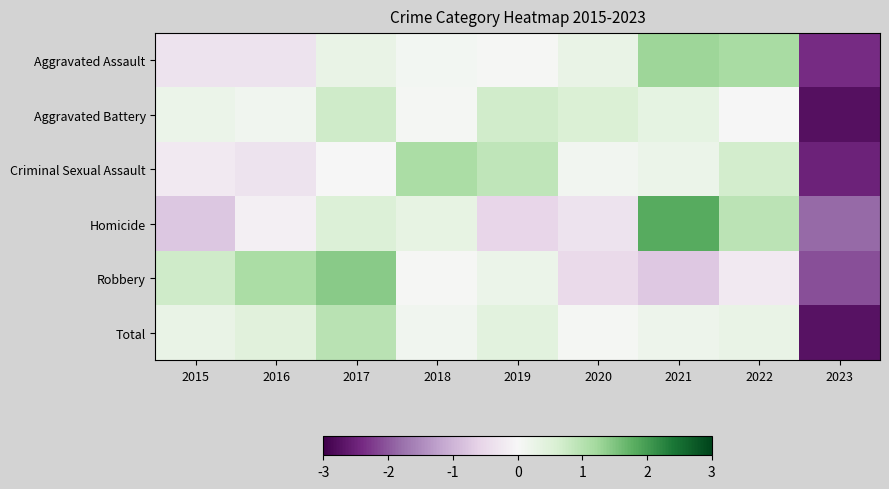

Reading right to left, what are all the values shown in this chart?

Aggravated Assault: 2023=-2.4	2022=1.2	2021=1.3	2020=0.3	2019=0.0	2018=0.1	2017=0.3	2016=-0.3	2015=-0.3
Aggravated Battery: 2023=-2.7	2022=0.0	2021=0.3	2020=0.6	2019=0.7	2018=0.1	2017=0.7	2016=0.1	2015=0.2
Criminal Sexual Assault: 2023=-2.5	2022=0.7	2021=0.2	2020=0.1	2019=0.9	2018=1.1	2017=0.0	2016=-0.3	2015=-0.2
Homicide: 2023=-1.8	2022=1.0	2021=1.8	2020=-0.3	2019=-0.6	2018=0.3	2017=0.5	2016=-0.1	2015=-0.8
Robbery: 2023=-2.1	2022=-0.2	2021=-0.7	2020=-0.5	2019=0.2	2018=0.0	2017=1.4	2016=1.1	2015=0.7
Total: 2023=-2.7	2022=0.3	2021=0.2	2020=0.1	2019=0.4	2018=0.1	2017=1.0	2016=0.4	2015=0.3